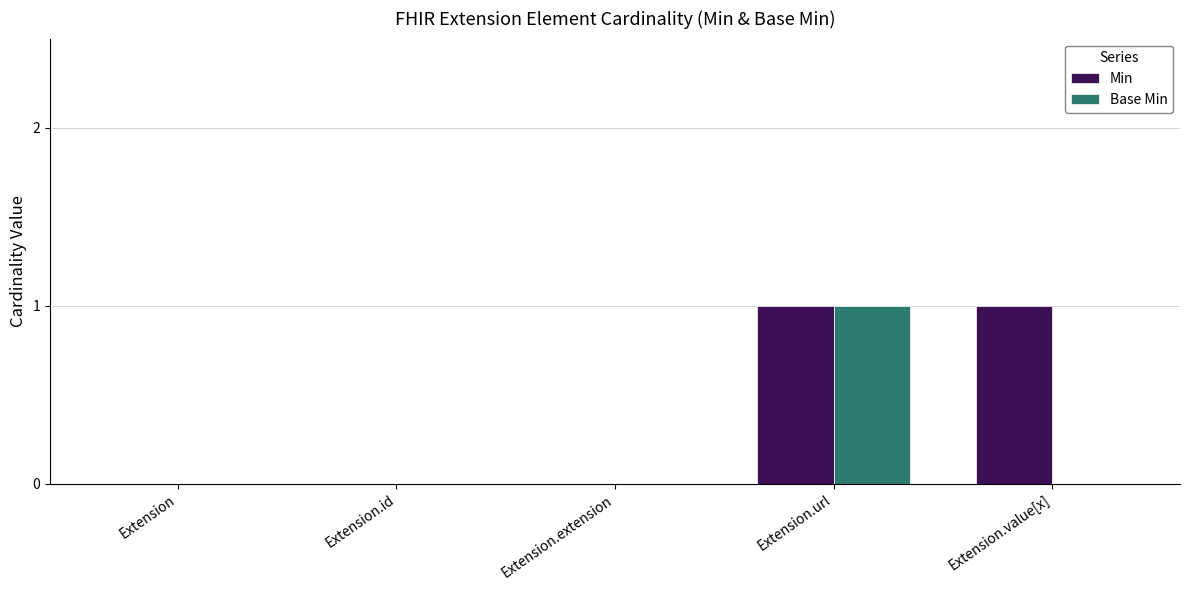

At which category is the sum across all series the highest?

Extension.url